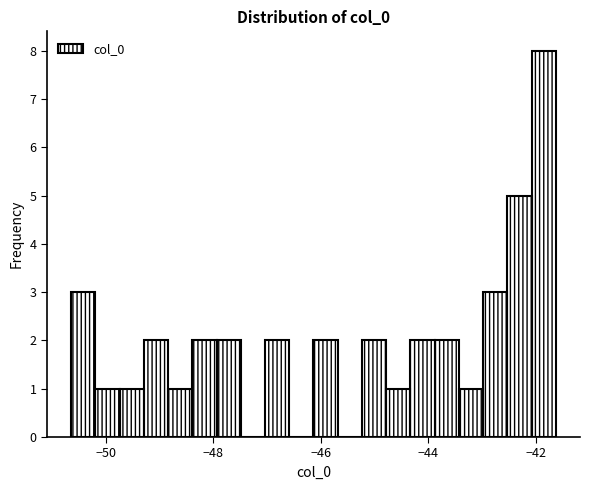

Around what value on the x-axis is the tallest bar? Give the approximate position of its centre, as read against the axis.

-41.8